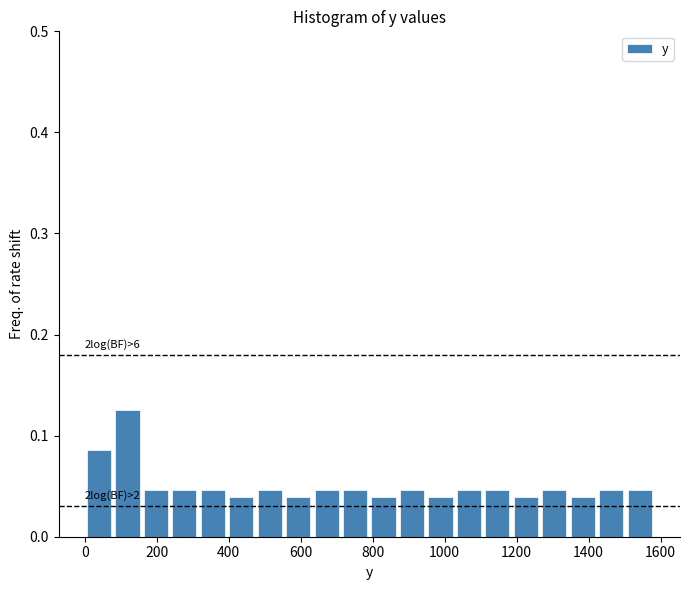

Around what value on the x-axis is the tallest bar? Give the approximate position of its centre, as read against the axis.

120